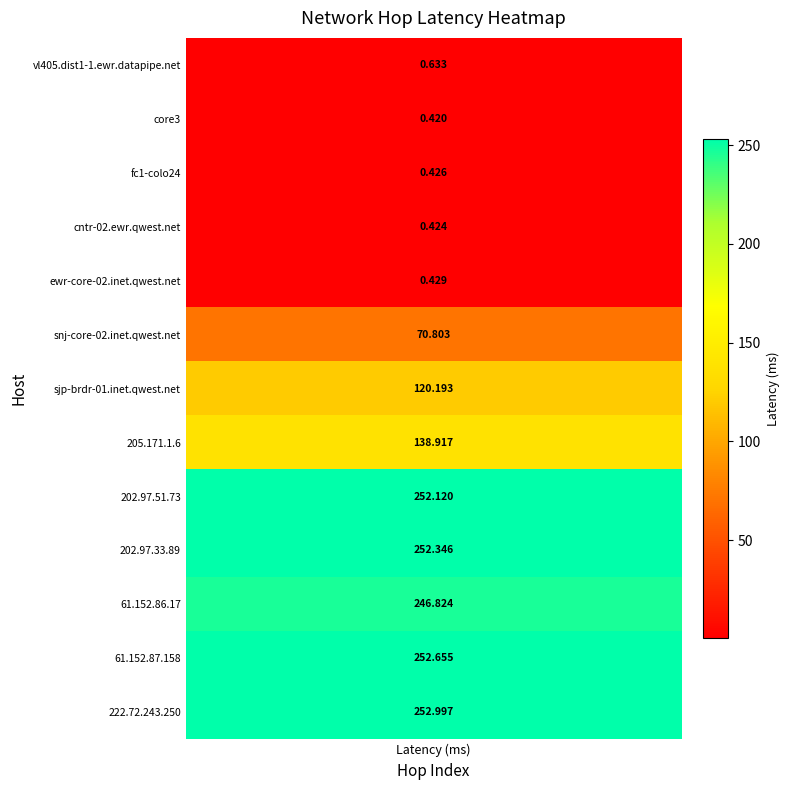

What is the change in value from 1 to 10?

+251.7